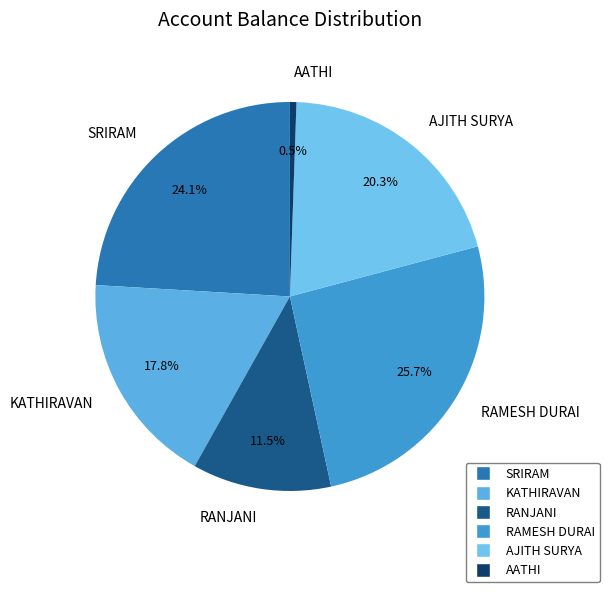

Is the sum of RANJANI and SRIRAM greater than half?

No